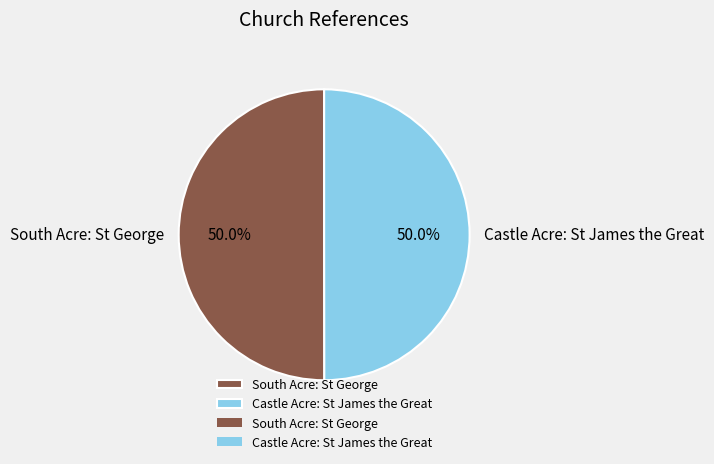

What percentage do South Acre: St George and Castle Acre: St James the Great together represent?

100.0%